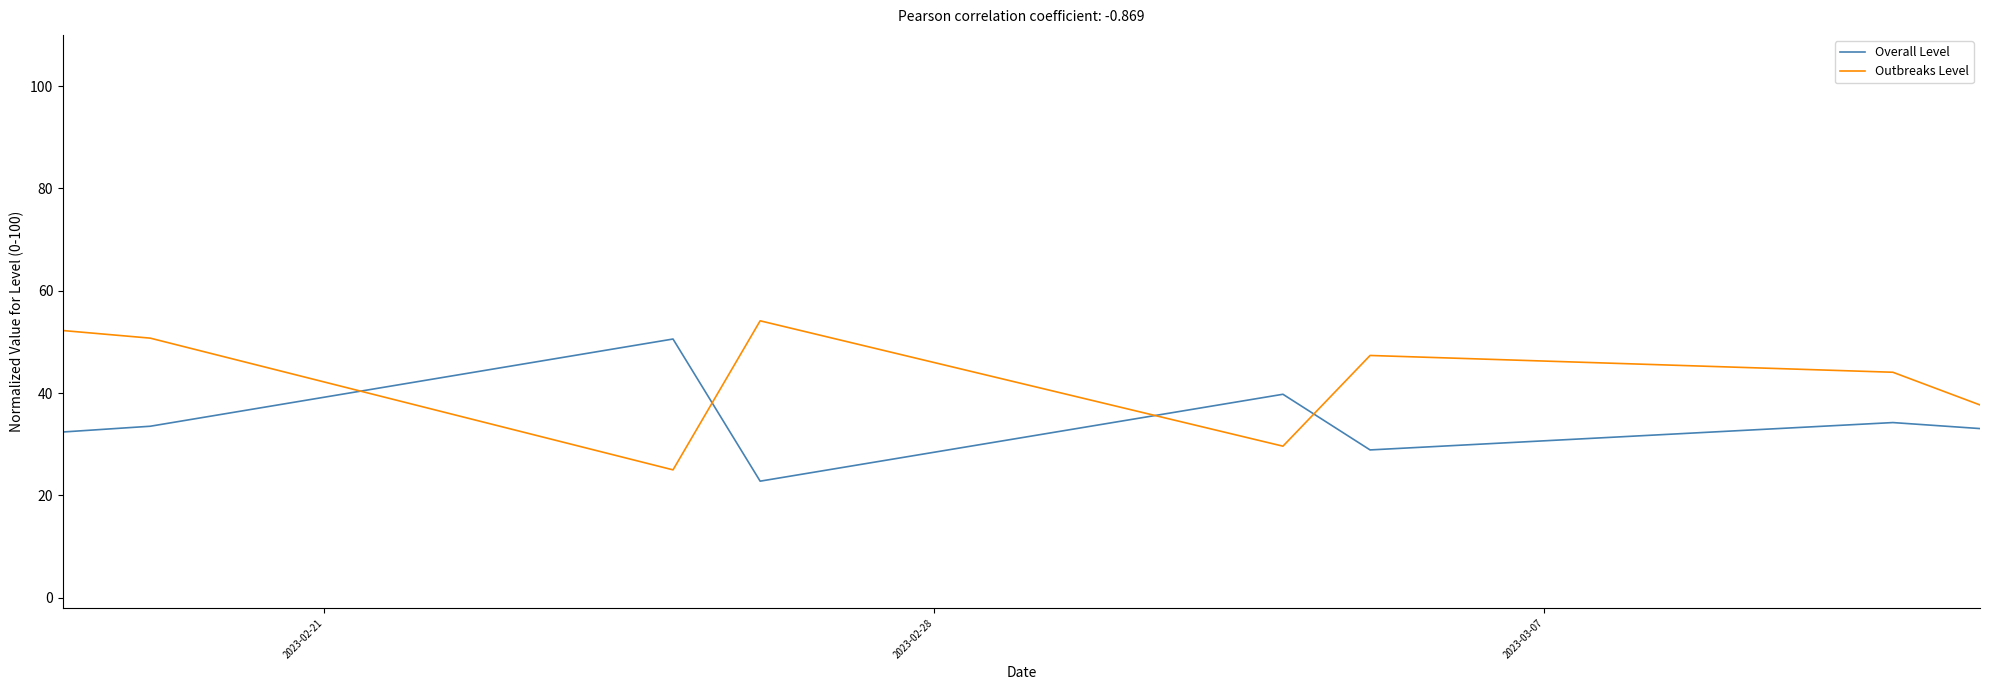

What is the difference between the second highest and minimum values in the Outbreaks Level series?

27.2